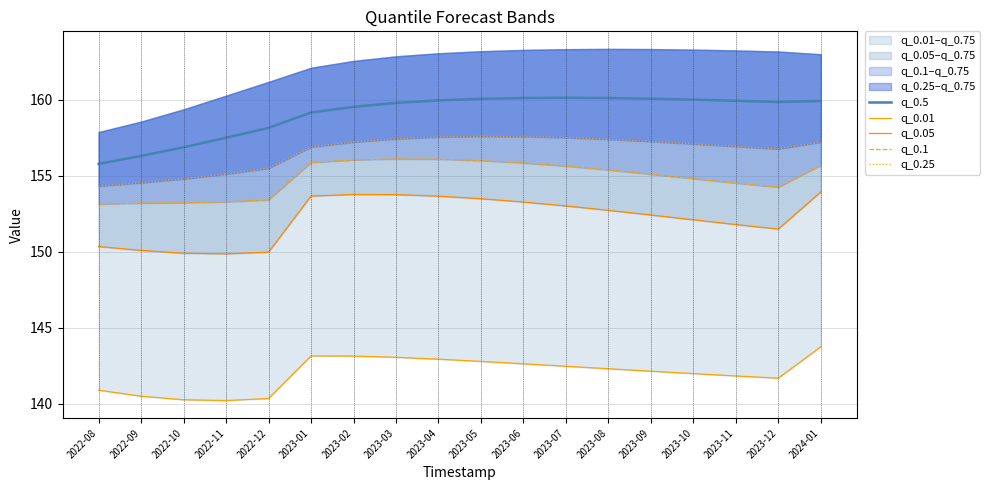

At which category is the sum across all series the highest?

2024-01